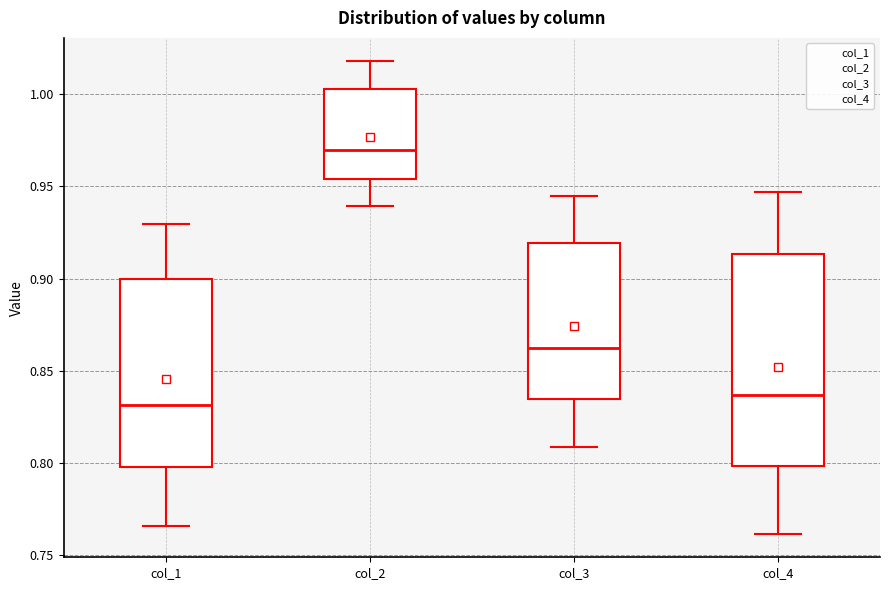

Reading left to right, read every box against the y-axis: the position of its median line, the range the box covers, and the ends of its whiskers. The values are not printed on the chart, so give them approximately, as read against the axis.

col_1: median 0.830, box 0.800 to 0.900, whiskers 0.765 to 0.930
col_2: median 0.970, box 0.955 to 1.005, whiskers 0.940 to 1.020
col_3: median 0.865, box 0.835 to 0.920, whiskers 0.810 to 0.945
col_4: median 0.835, box 0.800 to 0.915, whiskers 0.760 to 0.945